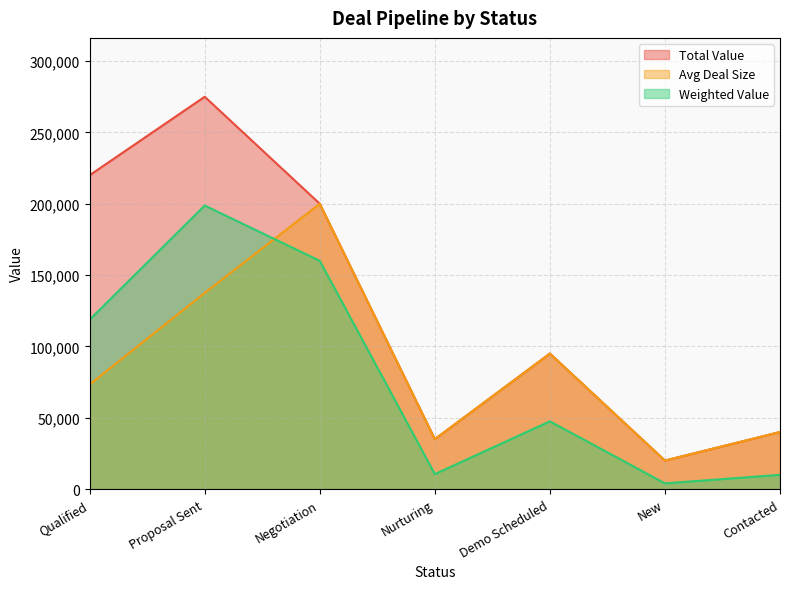

What are all the series names shown in the legend?

Total Value, Avg Deal Size, Weighted Value